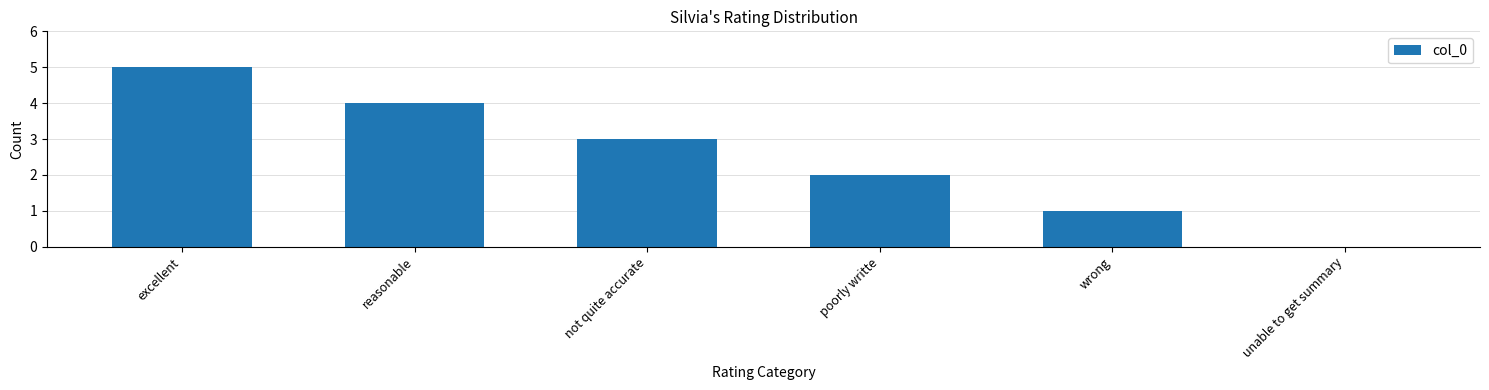

Approximately how many times larger is the value at excellent compared to reasonable?

1.2